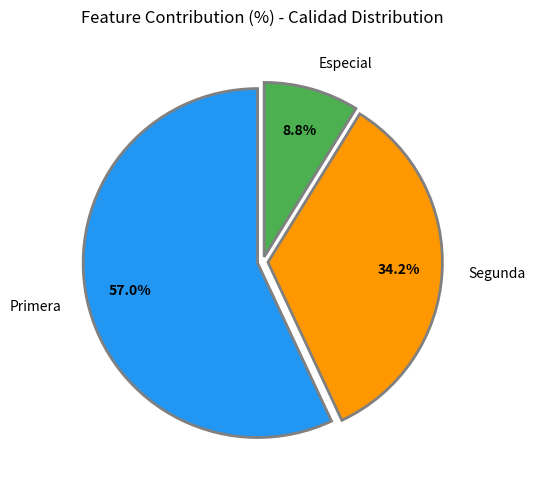

How many segments does this pie chart have?

3